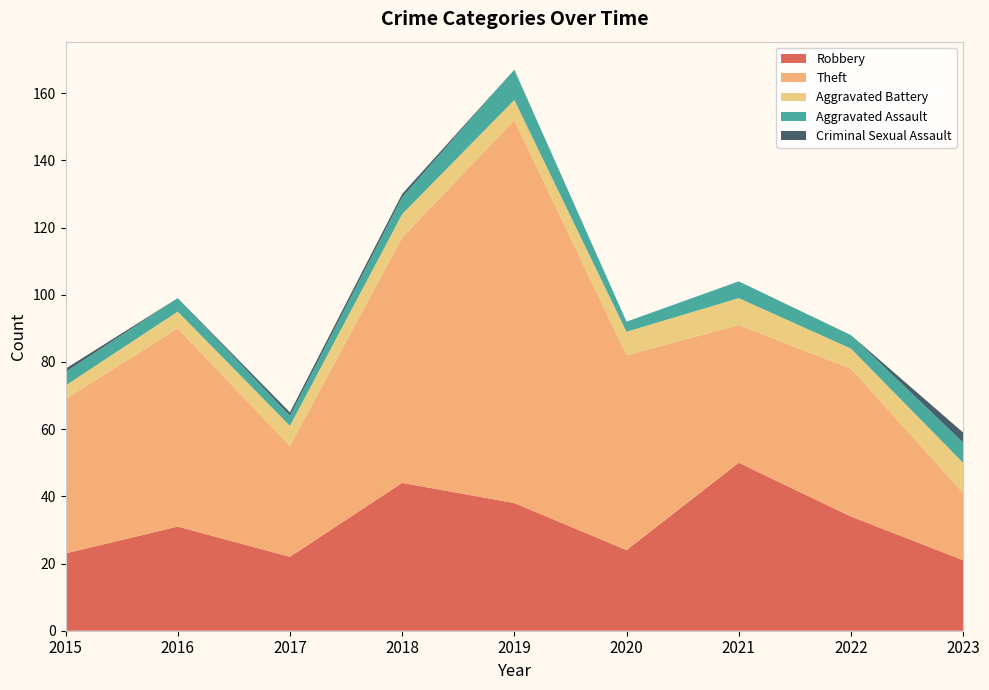

Reading right to left, what are all the values shown in this chart?

Robbery: 2023=21	2022=34	2021=50	2020=24	2019=38	2018=44	2017=22	2016=31	2015=23
Theft: 2023=20	2022=44	2021=41	2020=58	2019=114	2018=73	2017=33	2016=59	2015=46
Aggravated Battery: 2023=9	2022=6	2021=8	2020=7	2019=6	2018=7	2017=6	2016=5	2015=4
Aggravated Assault: 2023=6	2022=4	2021=5	2020=3	2019=9	2018=5	2017=3	2016=4	2015=4
Criminal Sexual Assault: 2023=3	2022=0	2021=0	2020=0	2019=0	2018=1	2017=1	2016=0	2015=1